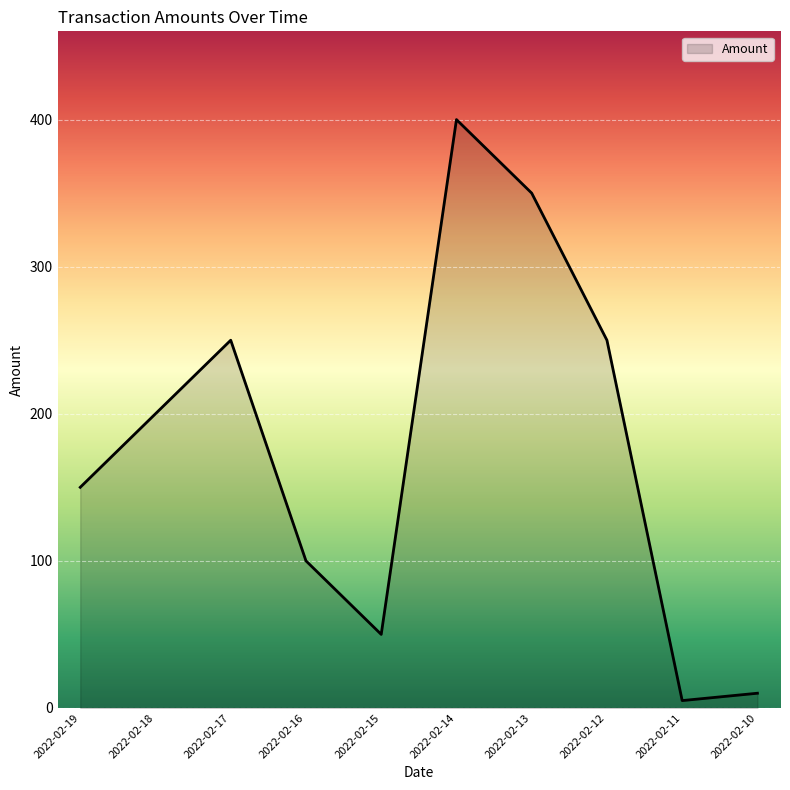

True or false: the data shows 5 at 2022-02-11.

True